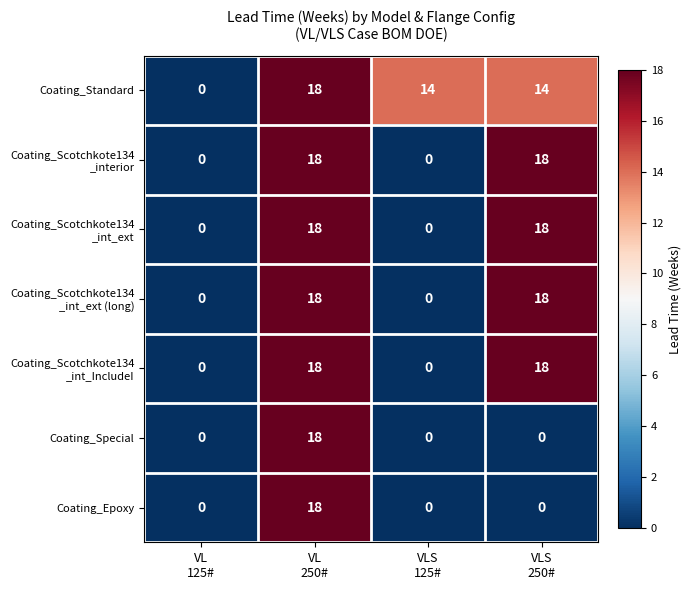

What is the difference between the maximum and minimum values in the Coating_Epoxy series?

18